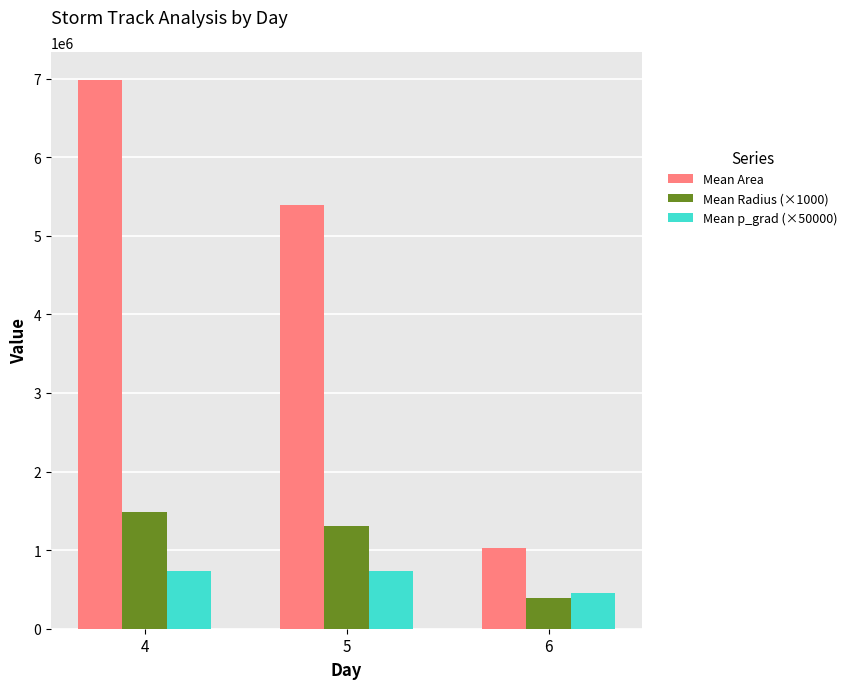

What is the difference between the highest and lowest values at 4?

6253490.8